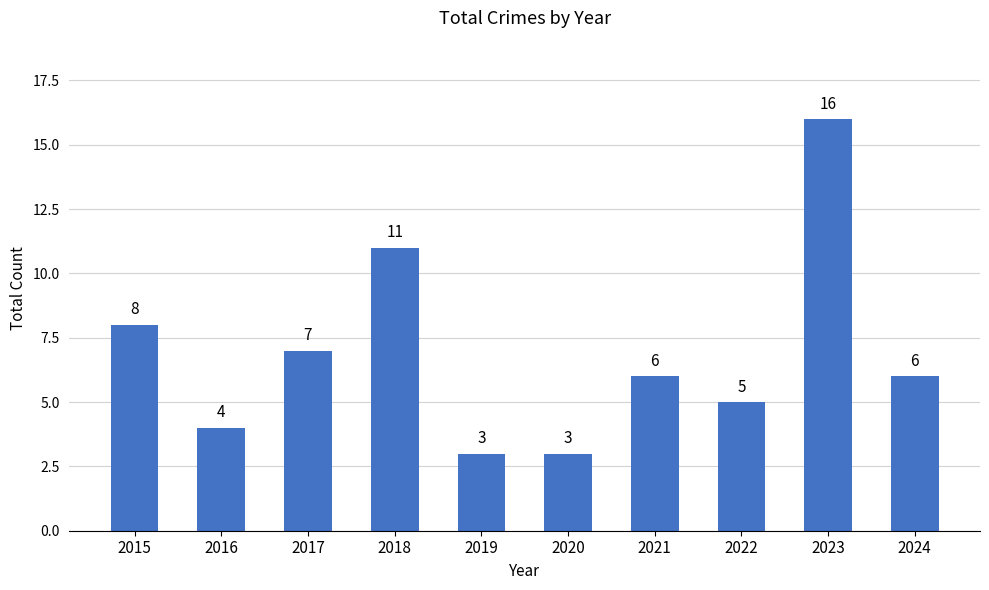

Is it true that the value at 2015 is 3?

False